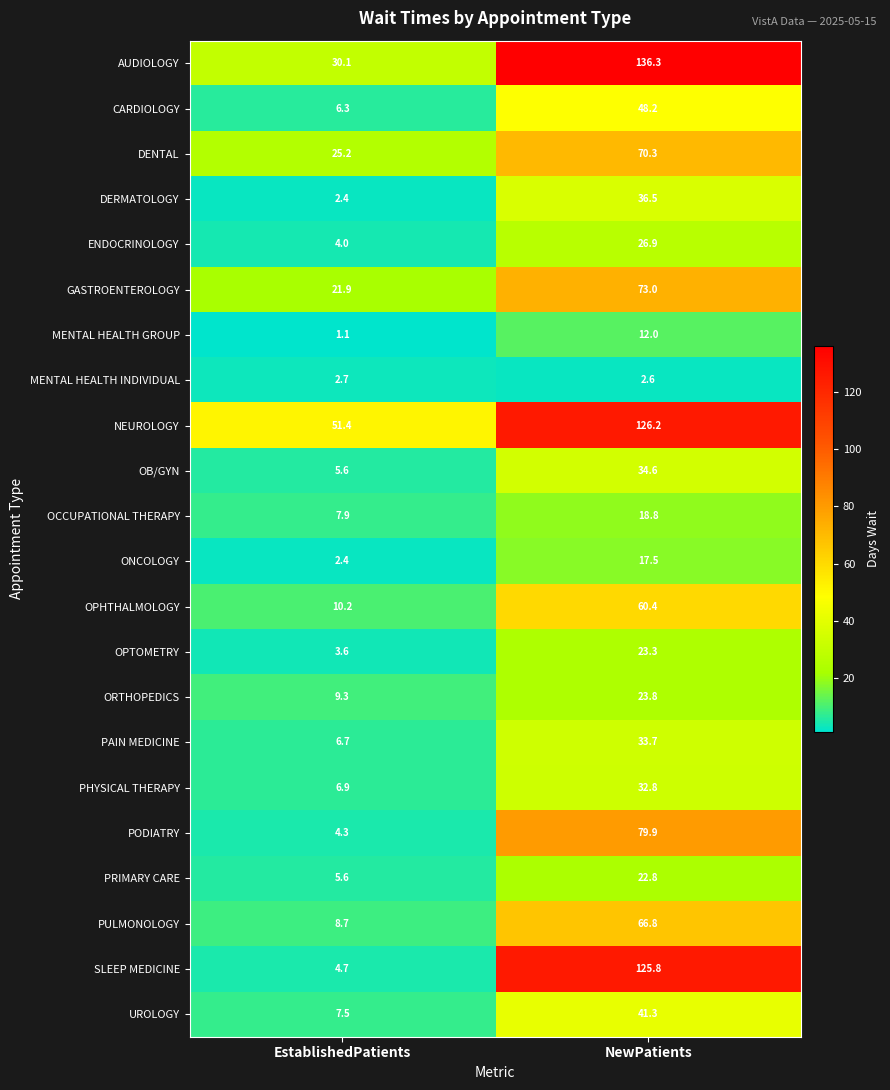

At NewPatients, list the series in order from largest to smallest.

AUDIOLOGY, NEUROLOGY, SLEEP MEDICINE, PODIATRY, GASTROENTEROLOGY, DENTAL, PULMONOLOGY, OPHTHALMOLOGY, CARDIOLOGY, UROLOGY, DERMATOLOGY, OB/GYN, PAIN MEDICINE, PHYSICAL THERAPY, ENDOCRINOLOGY, ORTHOPEDICS, OPTOMETRY, PRIMARY CARE, OCCUPATIONAL THERAPY, ONCOLOGY, MENTAL HEALTH GROUP, MENTAL HEALTH INDIVIDUAL